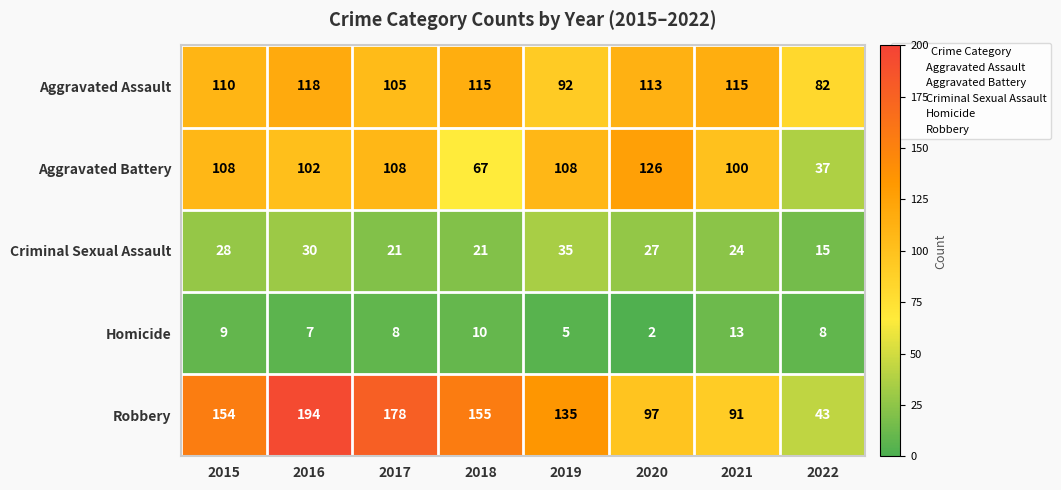

What is the average value of the Robbery series?

131